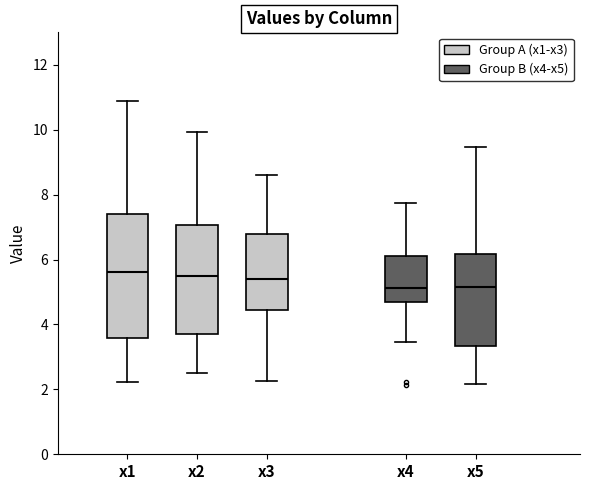

Where does the lower whisker of the box for x1 end on the y-axis? The values are not printed on the chart, so give them approximately, as read against the axis.

2.2